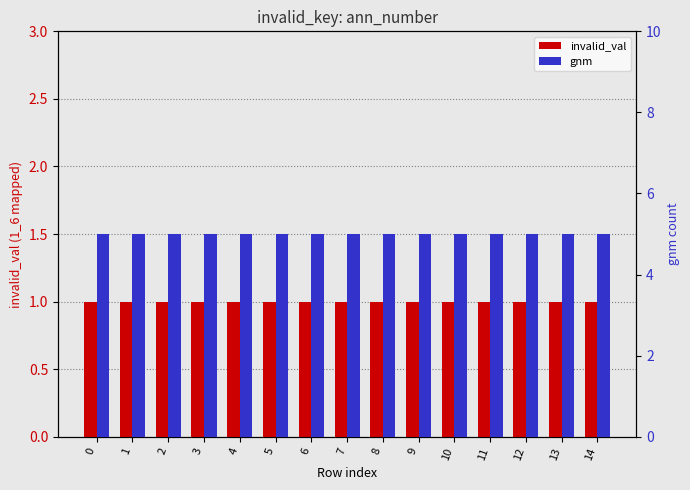

How many bars are there in each group?

2